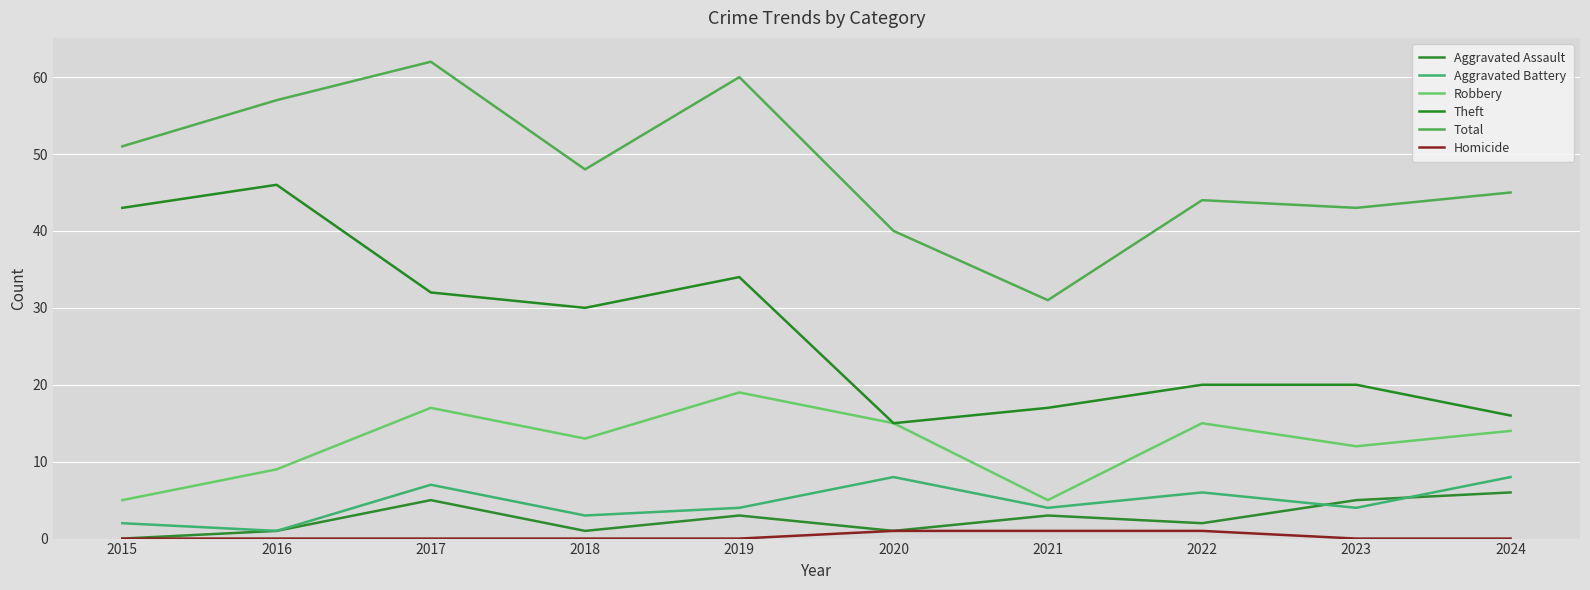

Count the number of data series in this chart.

6